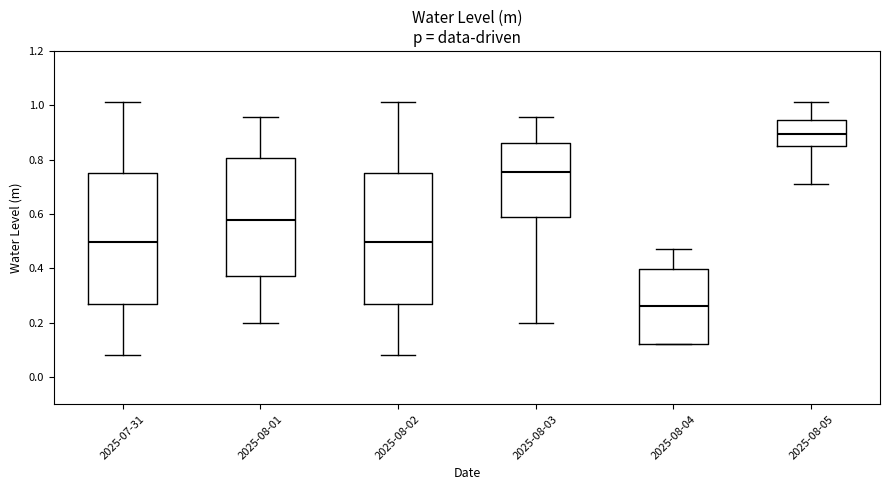

Reading left to right, transcribe this box plot: for each box, give where its median line is, the range the box spans, and where its two whiskers end, as read against the y-axis. The values are not printed on the chart, so give them approximately, as read against the axis.

2025-07-31: median 0.50, box 0.26 to 0.76, whiskers 0.08 to 1.02
2025-08-01: median 0.58, box 0.38 to 0.80, whiskers 0.20 to 0.96
2025-08-02: median 0.50, box 0.26 to 0.76, whiskers 0.08 to 1.02
2025-08-03: median 0.76, box 0.58 to 0.86, whiskers 0.20 to 0.96
2025-08-04: median 0.26, box 0.12 to 0.40, whiskers 0.12 to 0.48
2025-08-05: median 0.90, box 0.86 to 0.94, whiskers 0.70 to 1.02